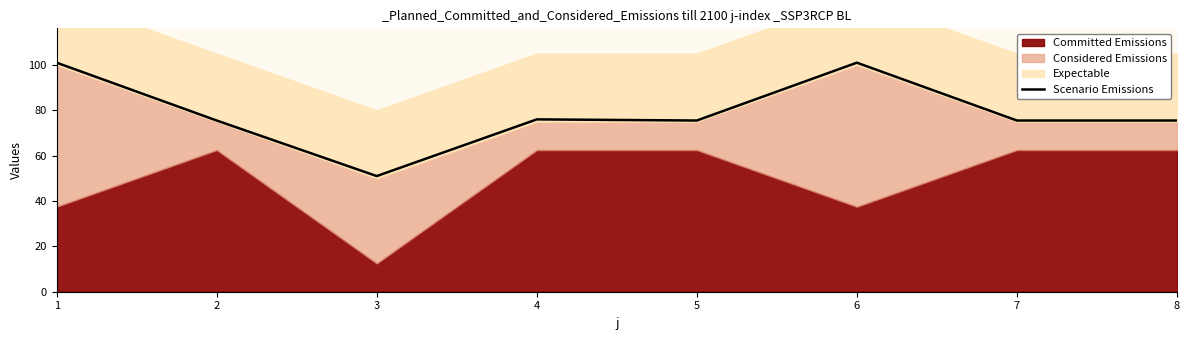

Approximately how many times larger is the value at 4 compared to 7?

1.0